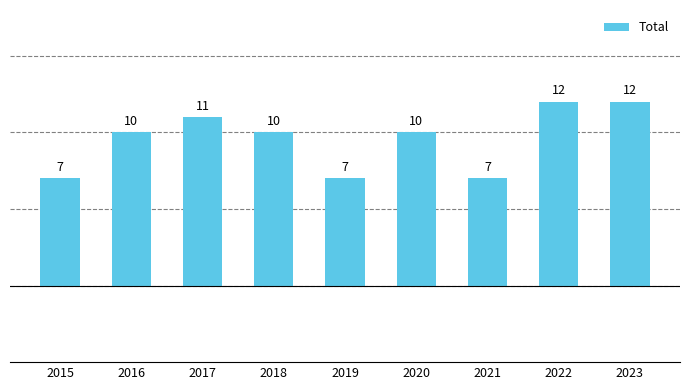

The chart shows a value of 10 at 2018. True or false?

True